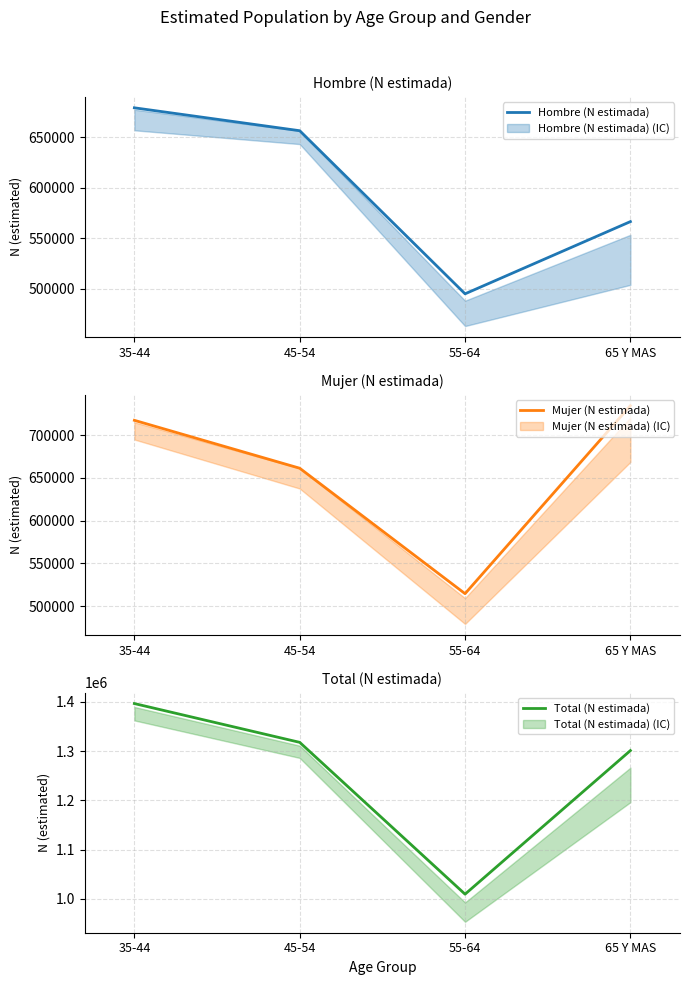

At which label does Total (N estimada) reach its peak?

35-44